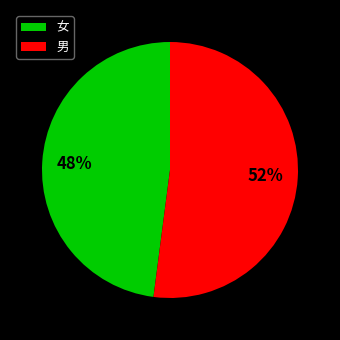

To the nearest percent, what is the average slice percentage?

50%